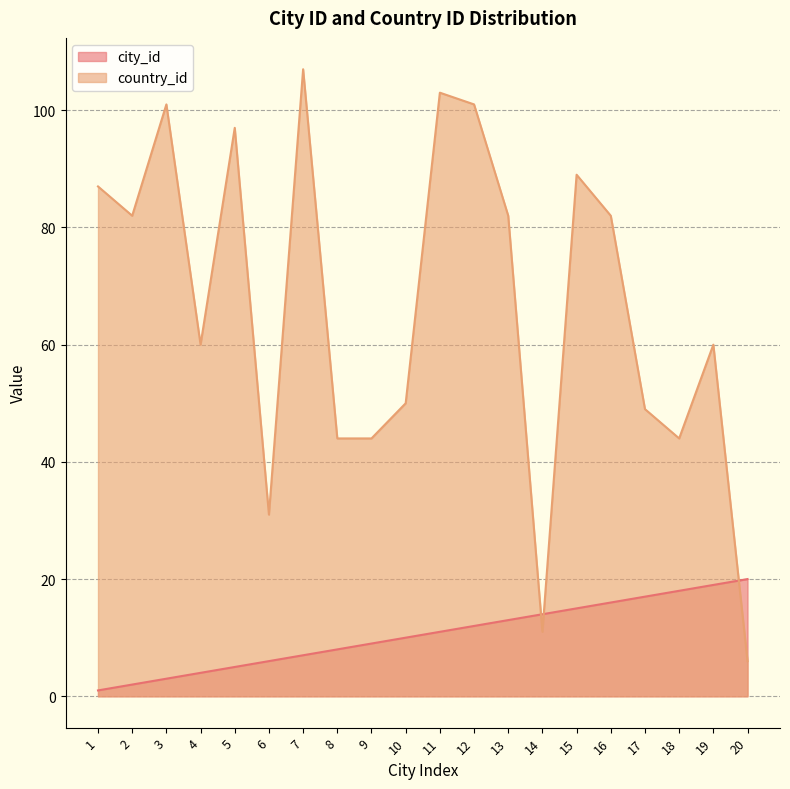

At which label is city_id closest to 10?

10